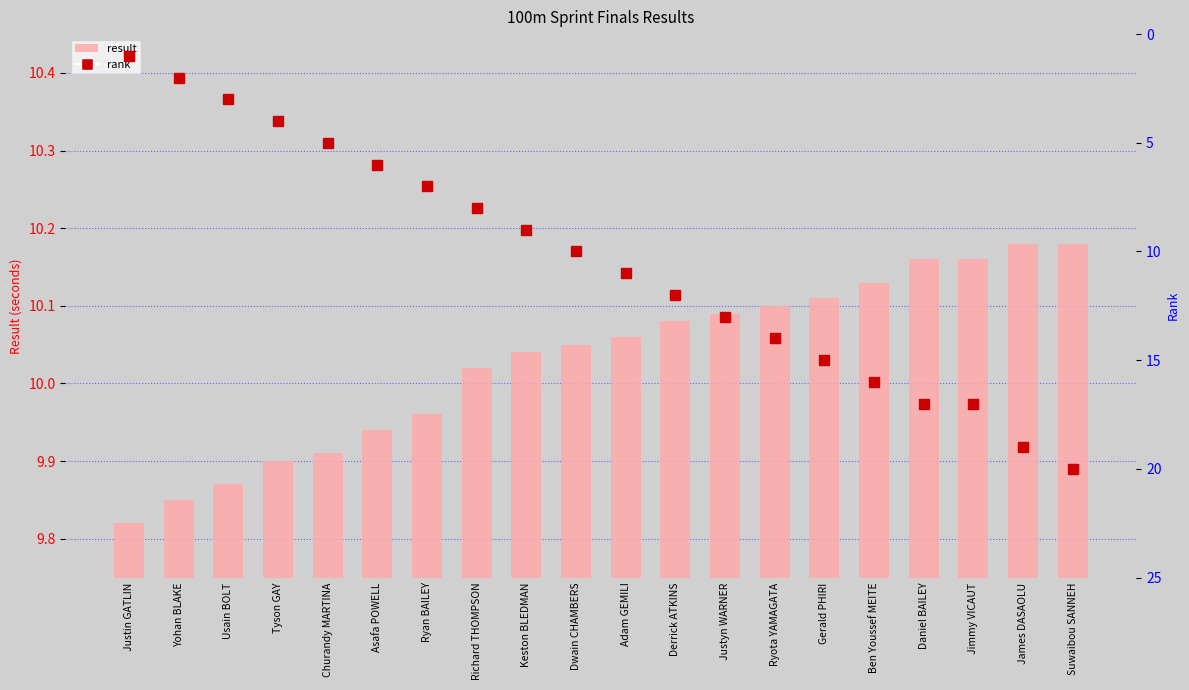

At how many categories does at least one series exceed 12?

8